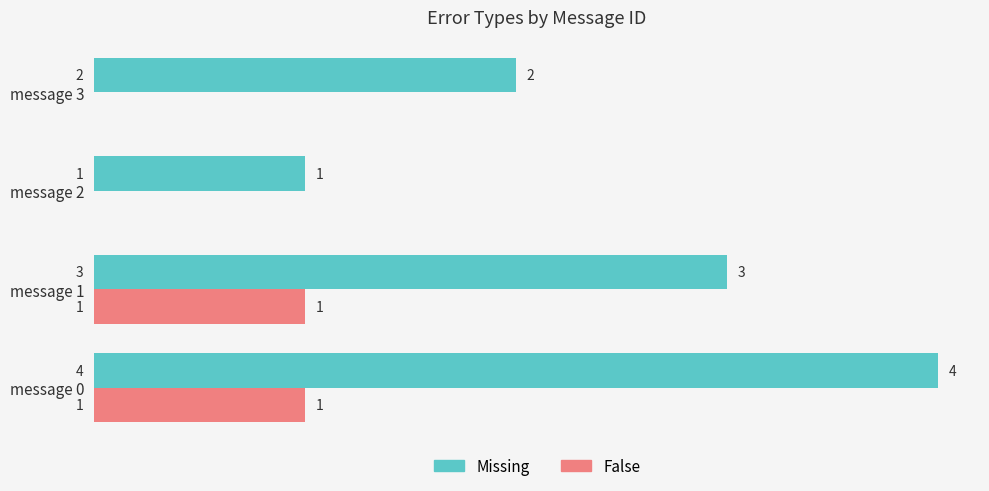

What is the sum of all Missing values?

10